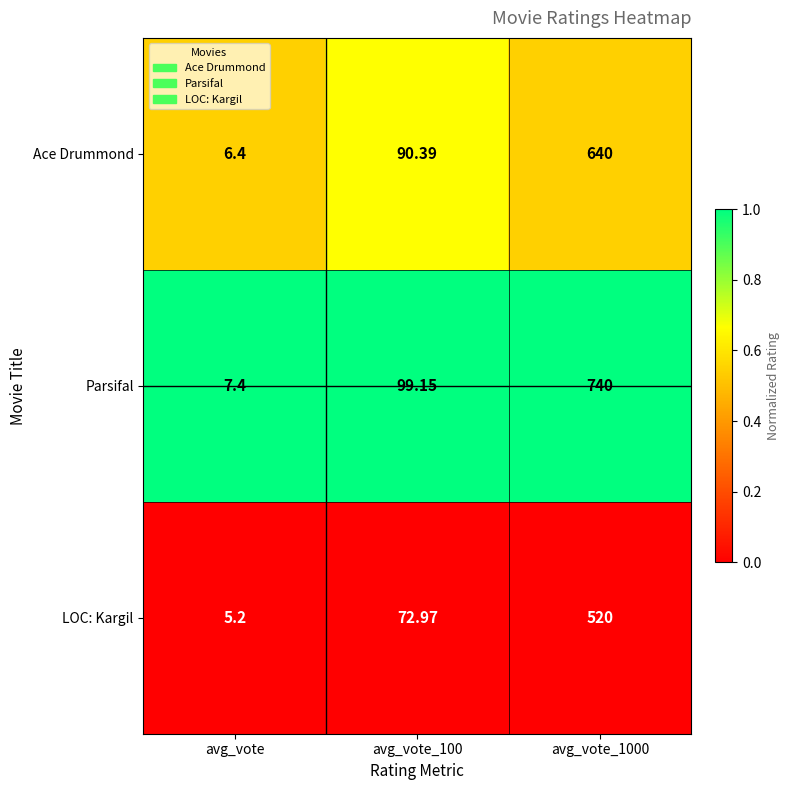

Which category has the lowest value across all series?

avg_vote